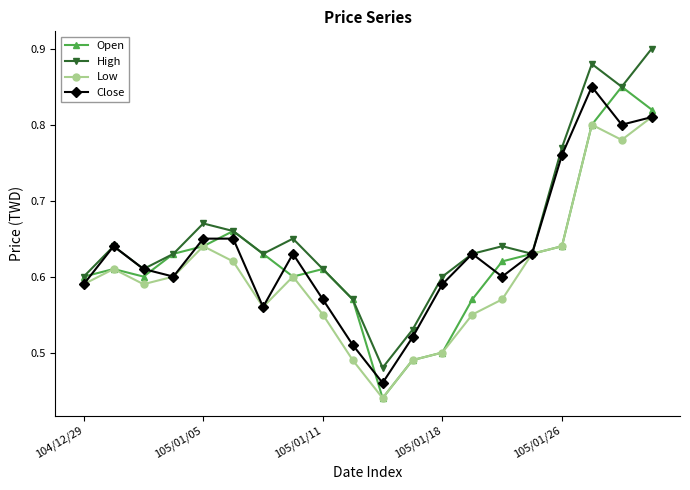

True or false: Close has more than 0 points higher than both neighbors.

True